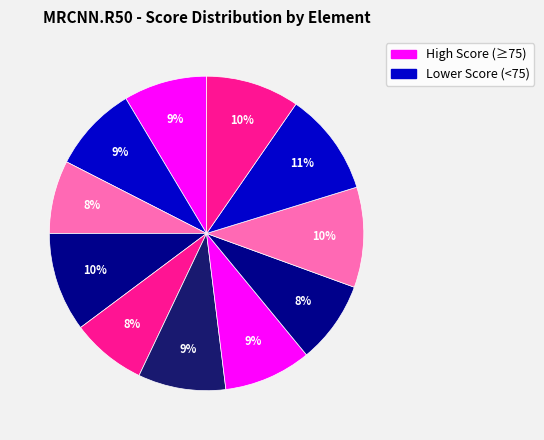

How many slices are in this pie chart?

11